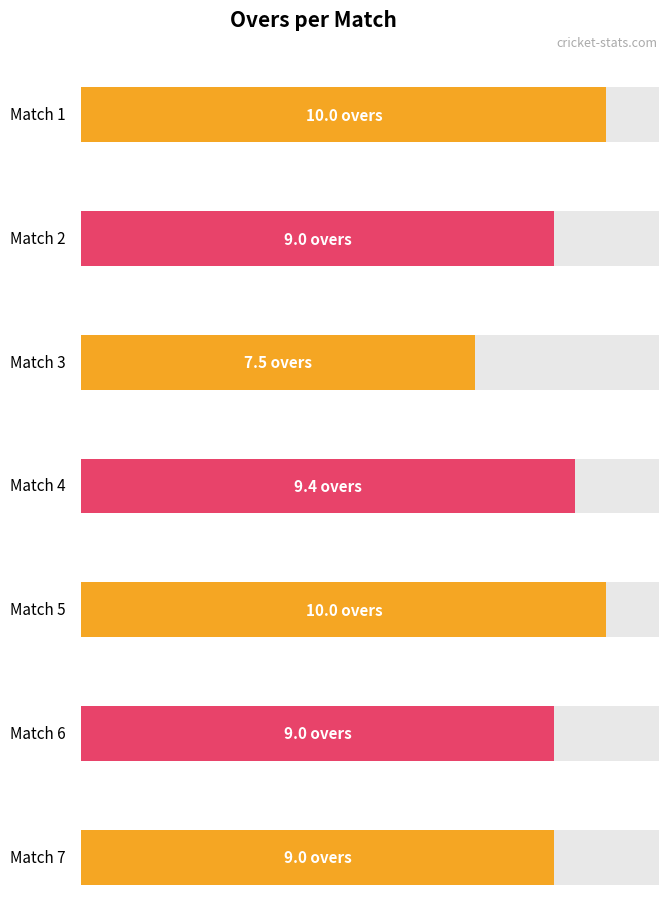

Reading right to left, transcribe all the data shown in this chart.

9.0	9.0	10.0	9.4	7.5	9.0	10.0